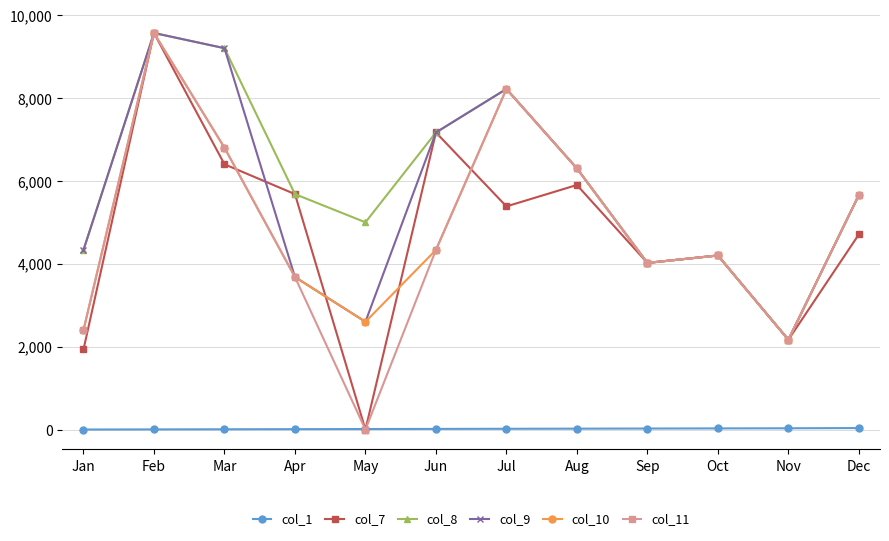

True or false: col_8 has a value of 2166.7 at Nov.

True